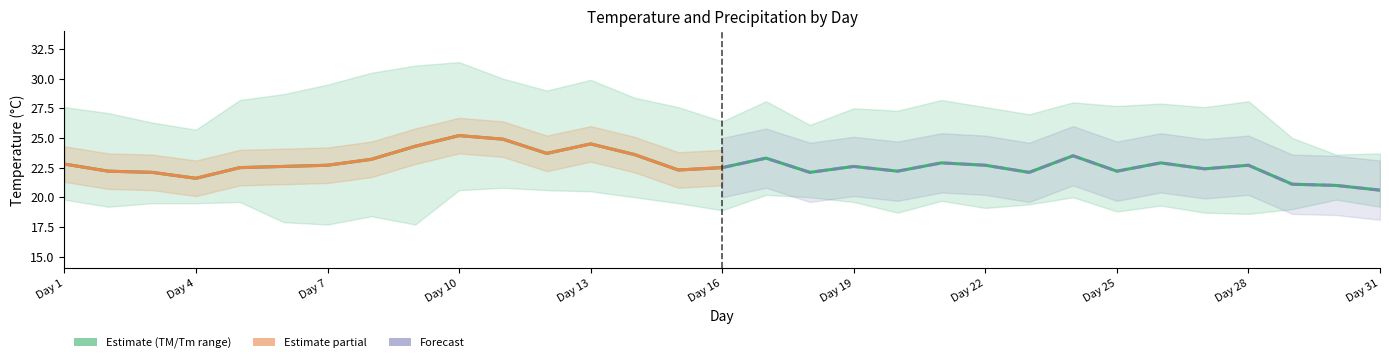

True or false: TM and T cross at least once.

False